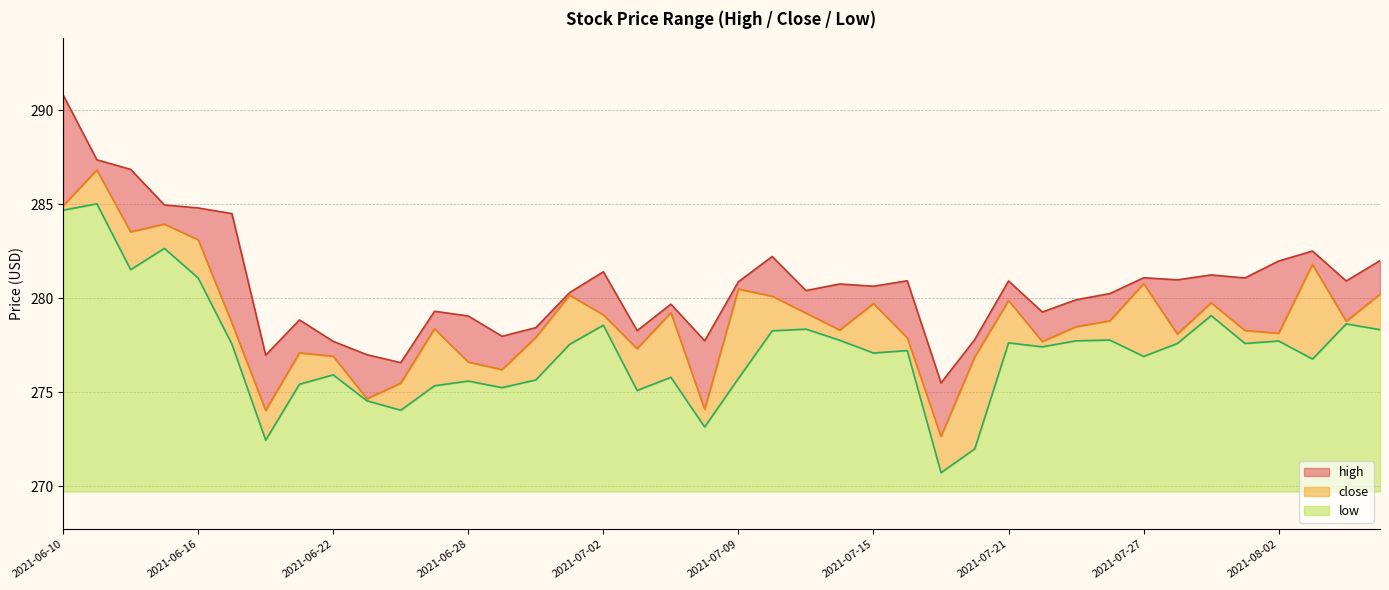

At which label is close closest to 279?

2021-07-02